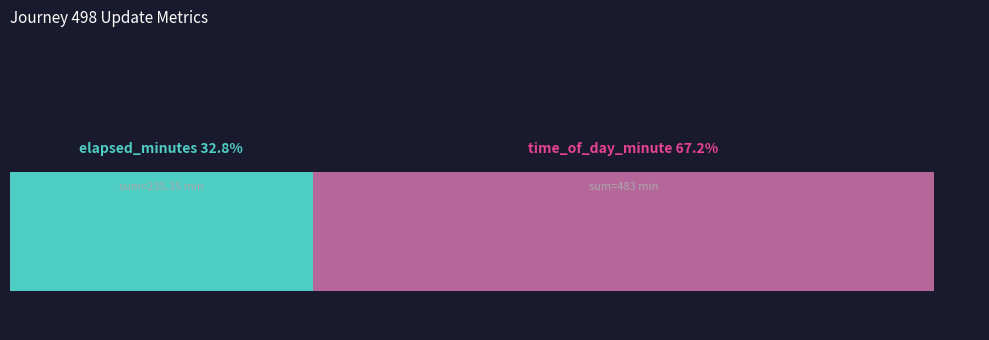

Reading left to right, list all the values displayed in this chart.

elapsed_minutes: 0=0.2	1=2.5	2=4.5	3=6.8	4=9.0	5=11.0	6=13.6	7=15.6	8=17.7	9=20.6	10=22.1	11=25.1	12=27.1	13=28.7	14=30.8
time_of_day_minute: 0=17.0	1=19.0	2=21.0	3=23.0	4=25.0	5=28.0	6=30.0	7=32.0	8=34.0	9=37.0	10=39.0	11=42.0	12=44.0	13=45.0	14=47.0